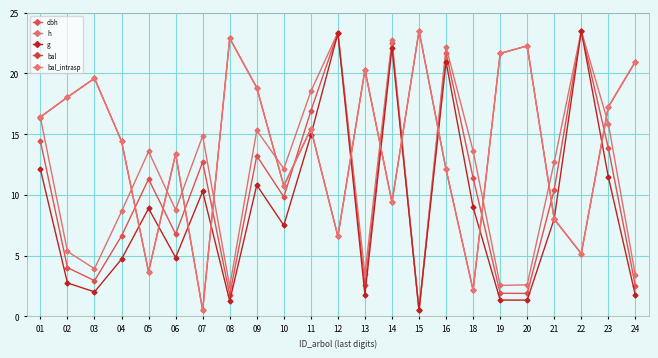

Reading right to left, extract all data points from this chart.

dbh: 2.5	13.8	23.5	10.4	1.9	1.9	11.4	21.7	0.5	22.5	2.6	23.4	16.9	9.8	13.2	1.8	12.7	6.8	11.3	6.6	2.9	4.0	14.4
h: 3.4	15.9	23.5	12.7	2.6	2.6	13.6	22.2	0.5	22.8	3.5	23.4	18.5	12.2	15.3	2.5	14.9	8.8	13.6	8.6	3.9	5.3	16.4
g: 1.7	11.5	23.5	8.0	1.3	1.4	9.0	21.0	0.5	22.1	1.8	23.3	14.9	7.5	10.8	1.3	10.3	4.8	8.9	4.7	2.0	2.8	12.1
bal: 21.0	17.2	5.2	8.0	22.3	21.6	2.2	12.1	23.5	9.4	20.3	6.6	15.4	10.8	18.8	22.9	0.5	13.4	3.7	14.4	19.6	18.0	16.4
bal_intrasp: 21.0	17.2	5.2	8.0	22.3	21.6	2.2	12.1	23.5	9.4	20.3	6.6	15.4	10.8	18.8	22.9	0.5	13.4	3.7	14.4	19.6	18.0	16.4